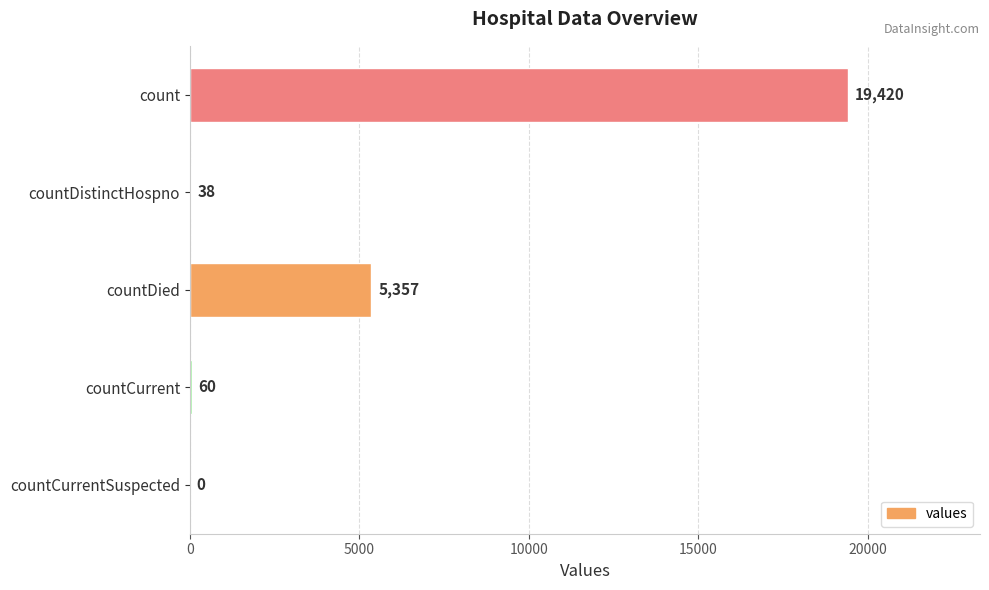

How many positive values are there?

4